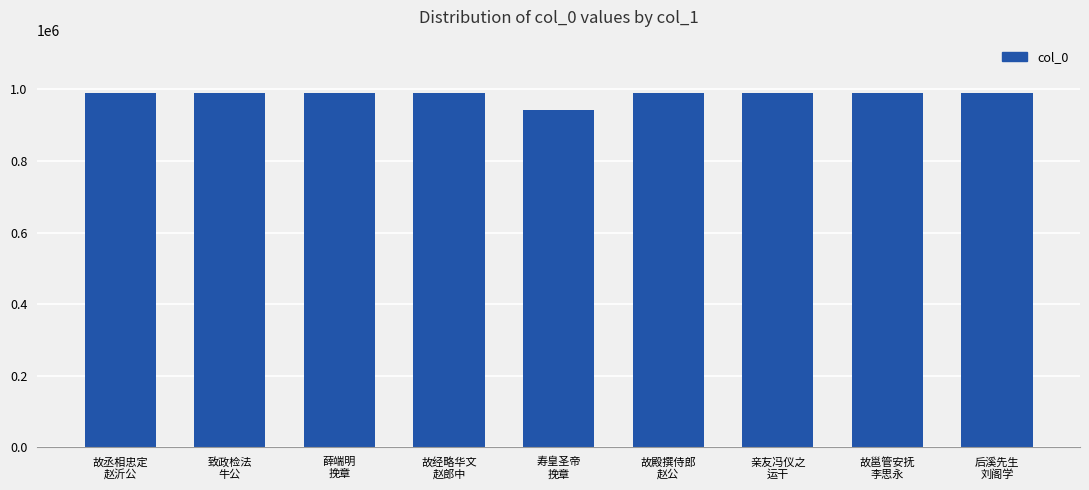

True or false: the data shows 274008 at 故丞相忠定
赵沂公.

False